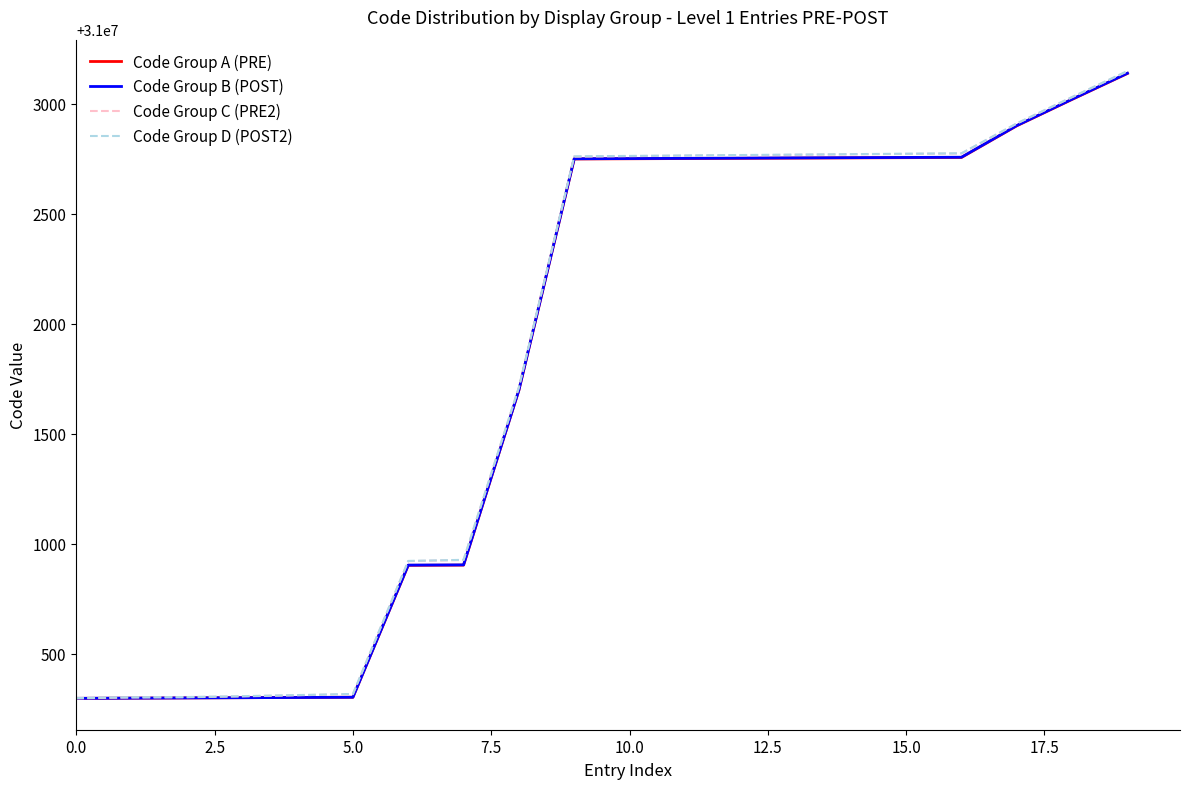

What is the greatest value displayed?

31003149